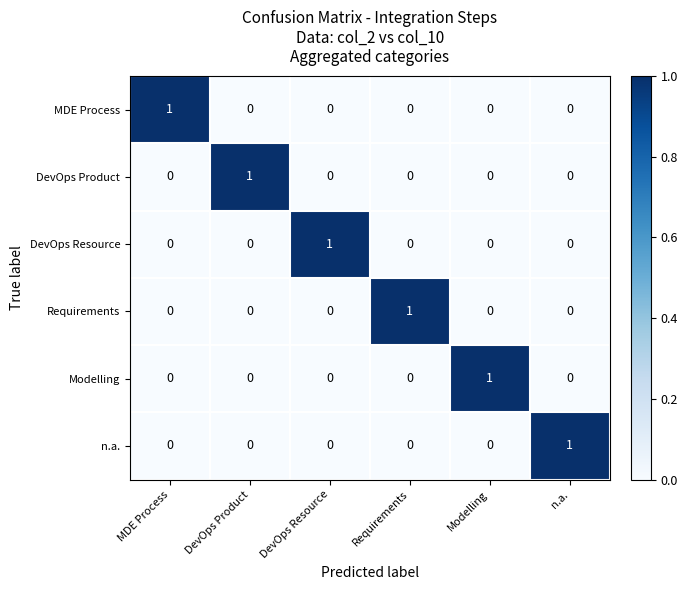

The MDE Process series shows 0 at Requirements. True or false?

True